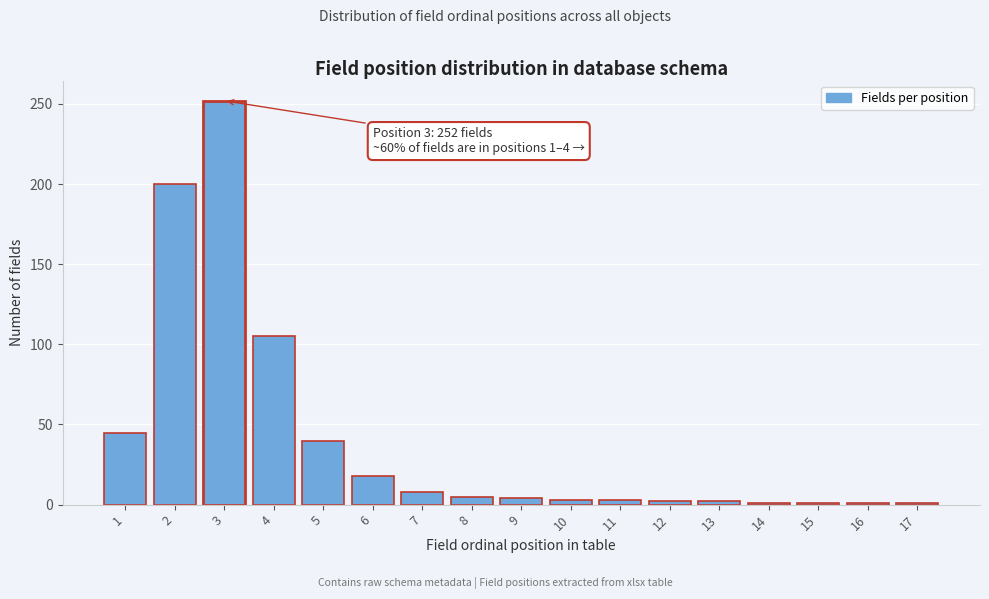

Approximately how many times larger is the value at 6 compared to 5?

0.5